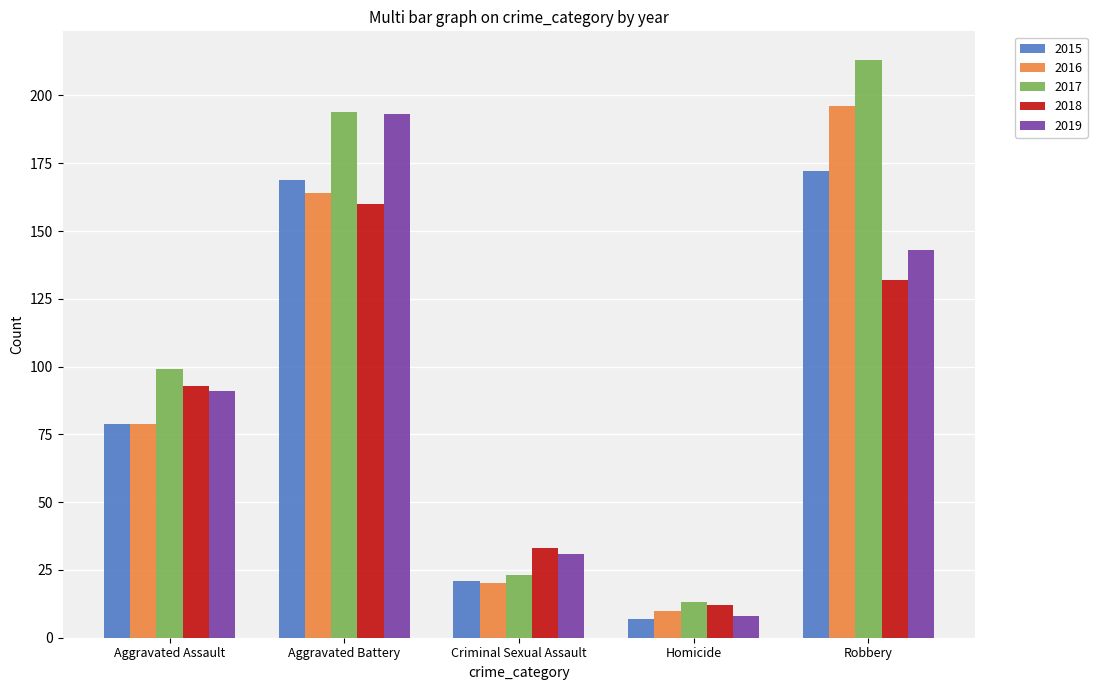

Rank the categories by 2017 value from highest to lowest.

Robbery, Aggravated Battery, Aggravated Assault, Criminal Sexual Assault, Homicide